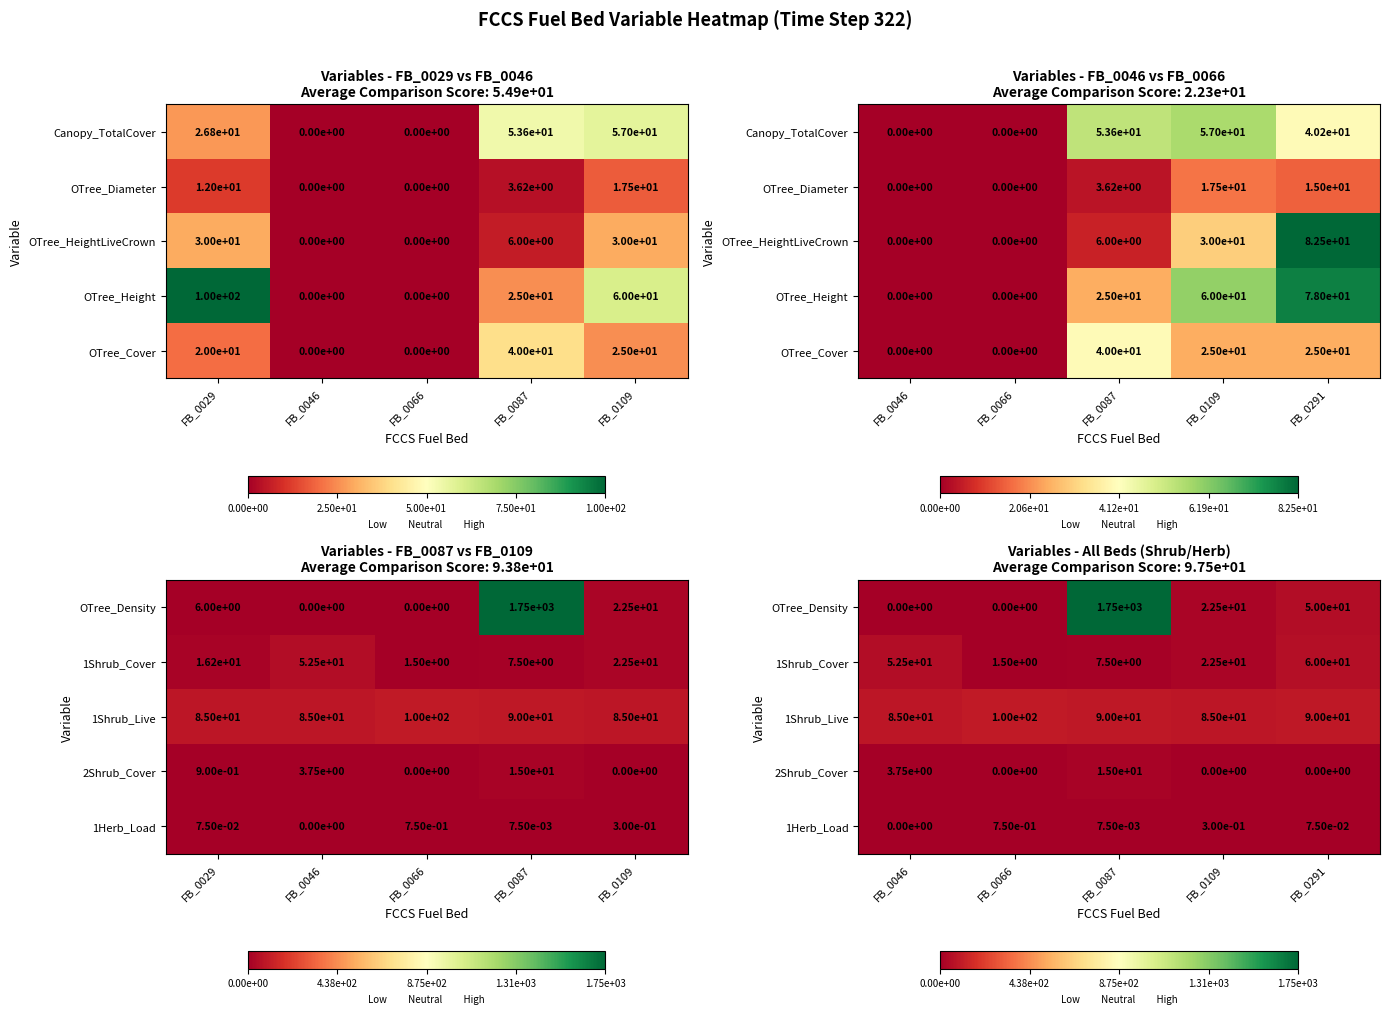

Is the value of 2Shrub_Cover at FB_0291 greater than the value of OTree_Density at FB_0046?

No